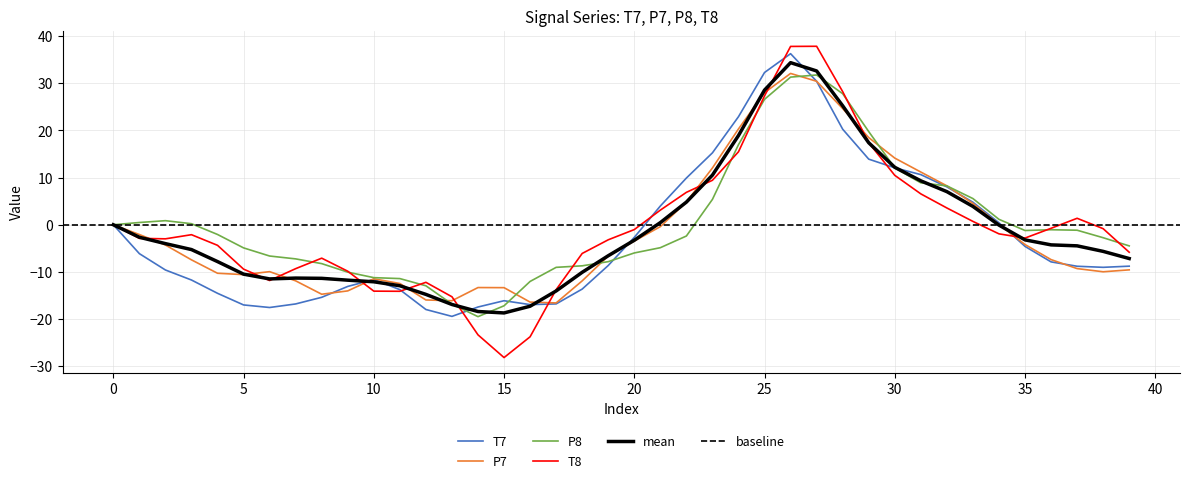

The value of T7 at 26 is 24.4. True or false?

False